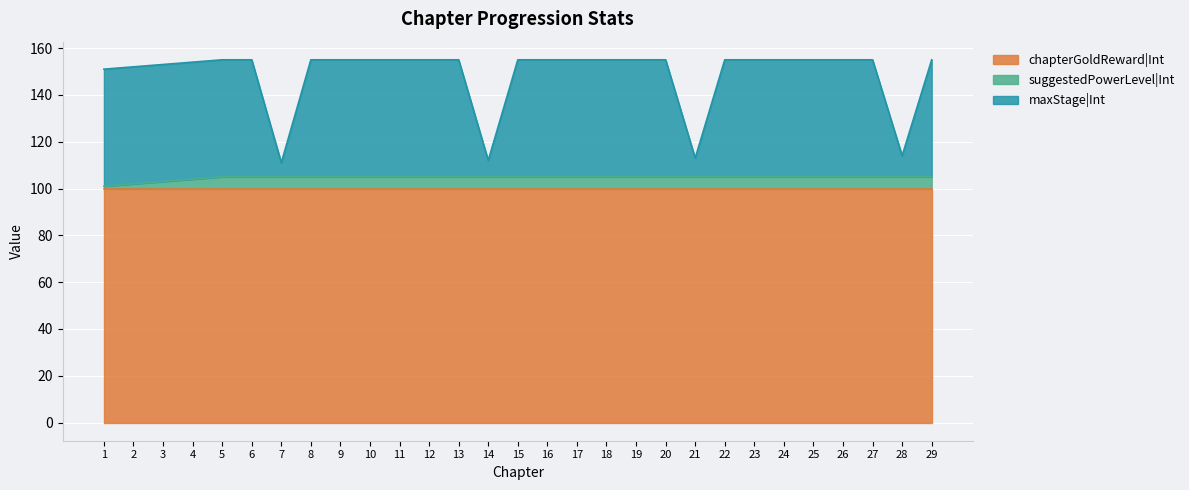

Which has a higher value, 7 or 4?

4